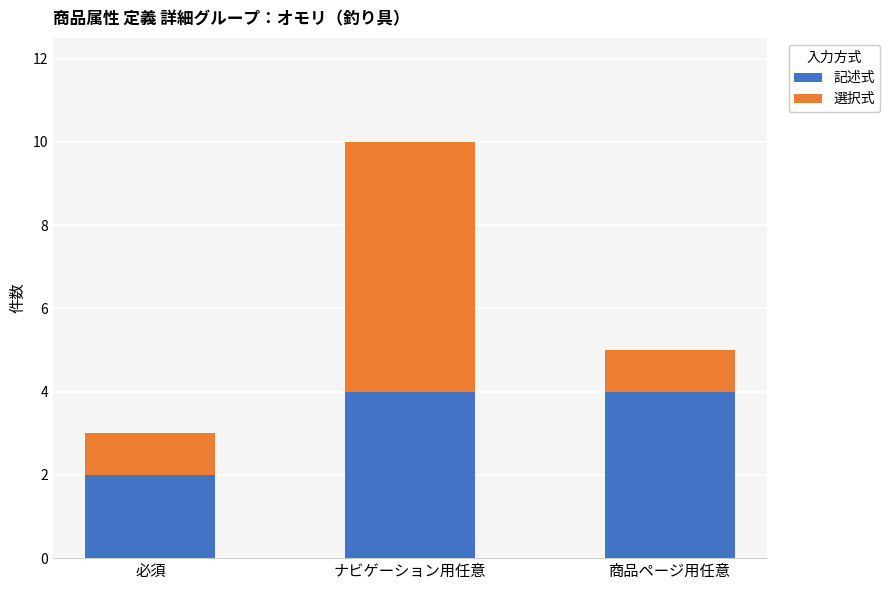

At which category is the sum across all series the highest?

ナビゲーション用任意